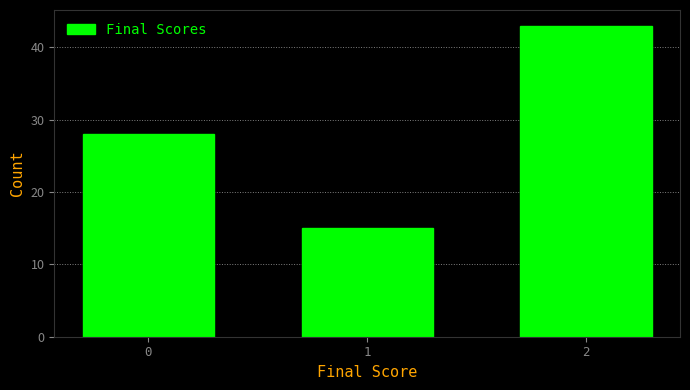

Reading left to right, extract all data points from this chart.

28	15	43